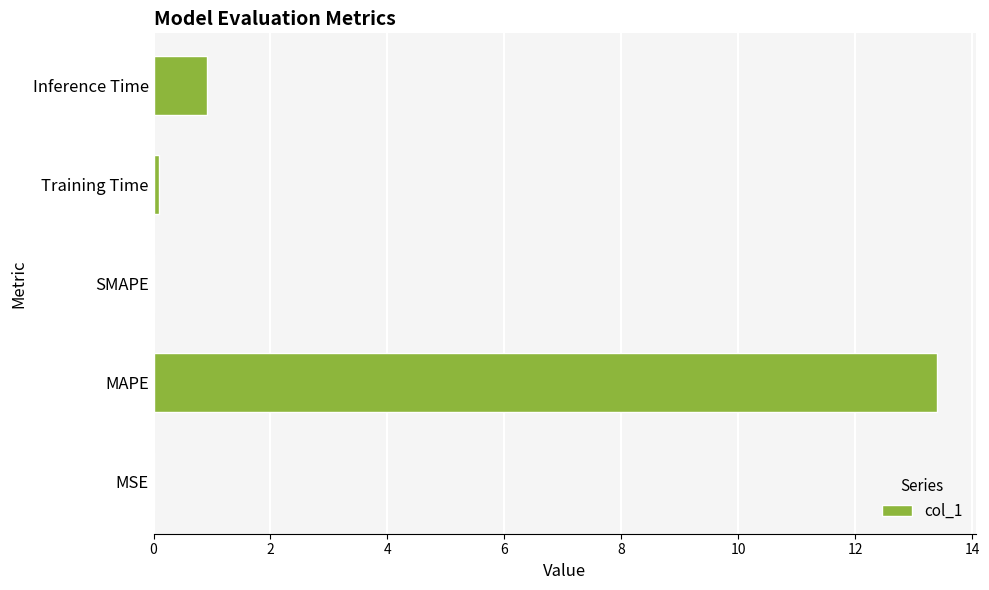

What is the change in value from MAPE to Inference Time?

-12.5